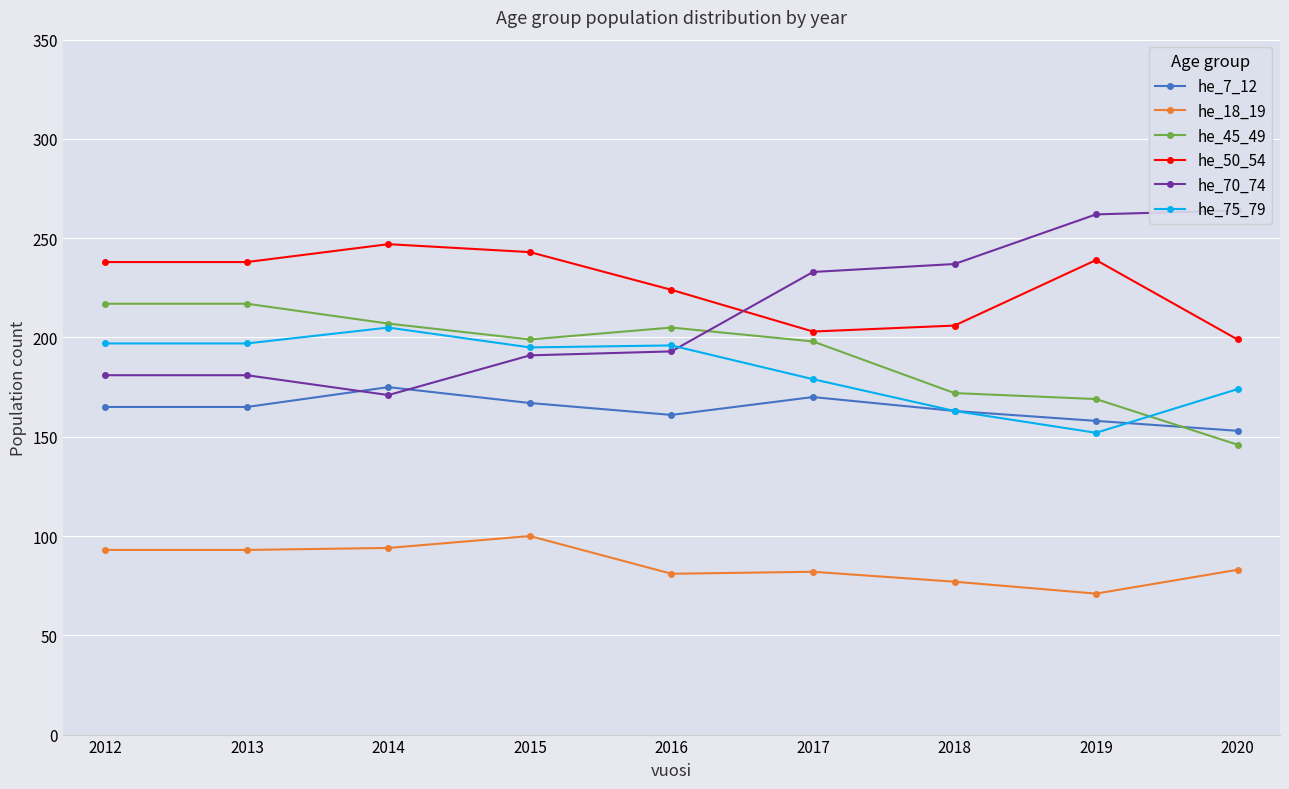

What is the total value across all series at 2019?

1051